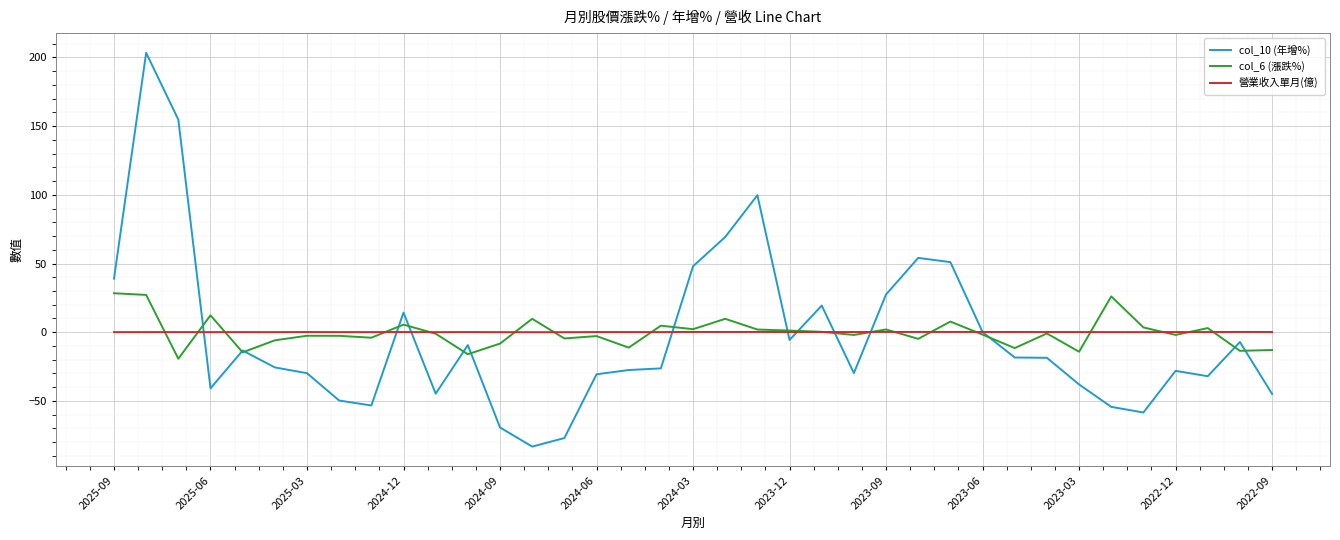

What is the difference between the second highest and minimum values in the 營業收入單月(億) series?

0.2